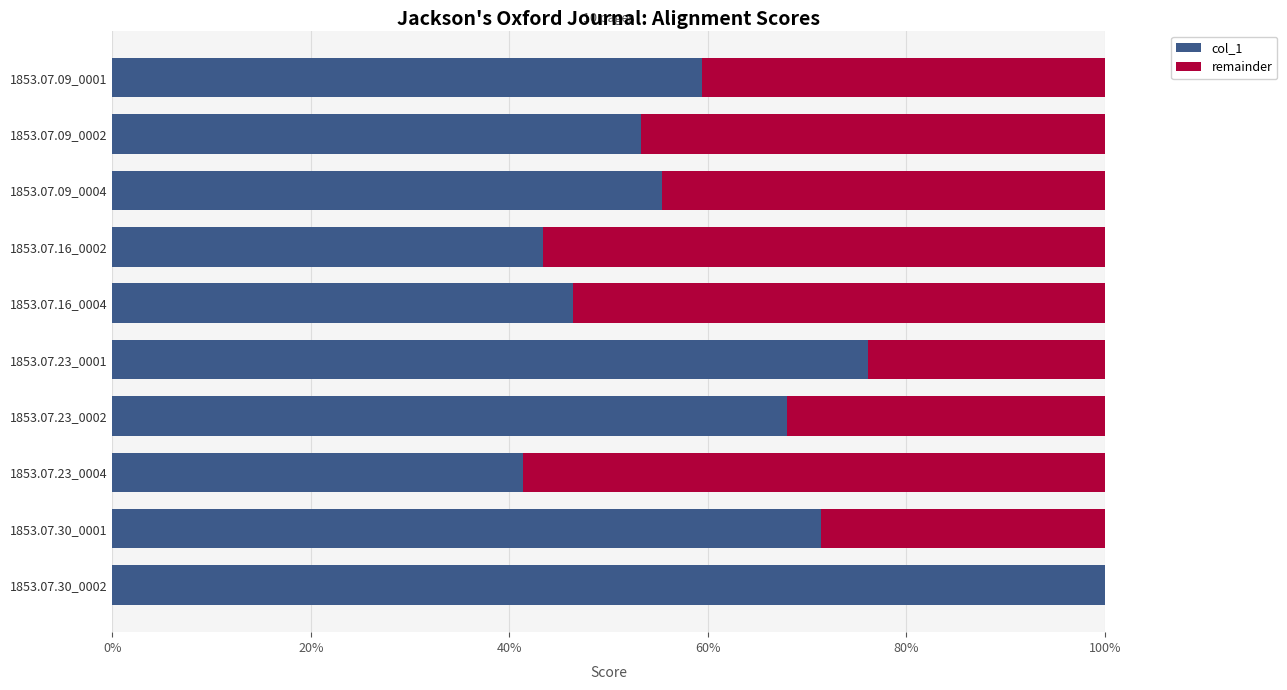

What are all the series names shown in the legend?

col_1, remainder